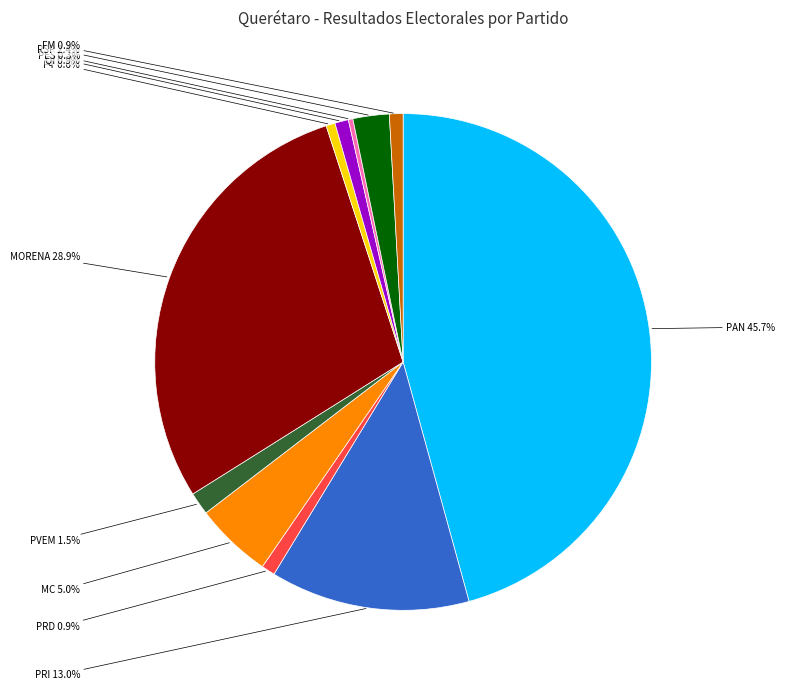

Does any single category account for the majority?

No